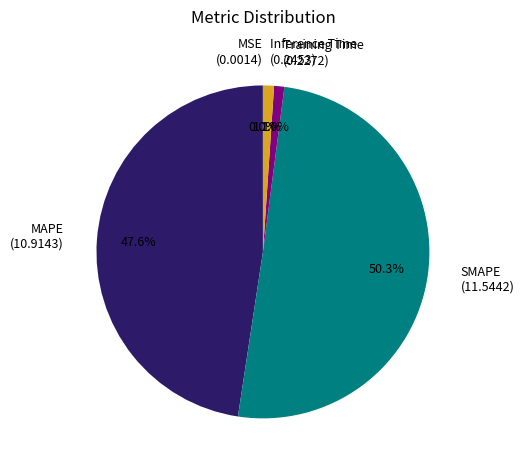

The SMAPE slice represents 36% of the pie. True or false?

False